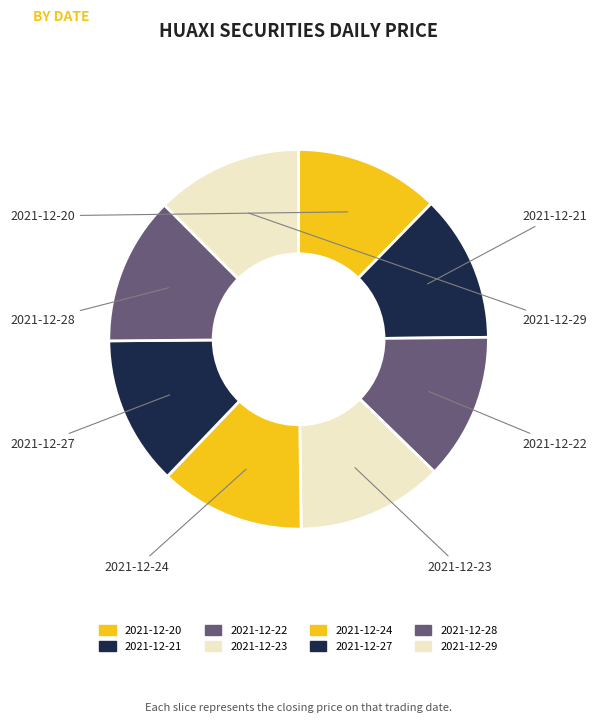

The 2021-12-22 slice represents 12% of the pie. True or false?

True